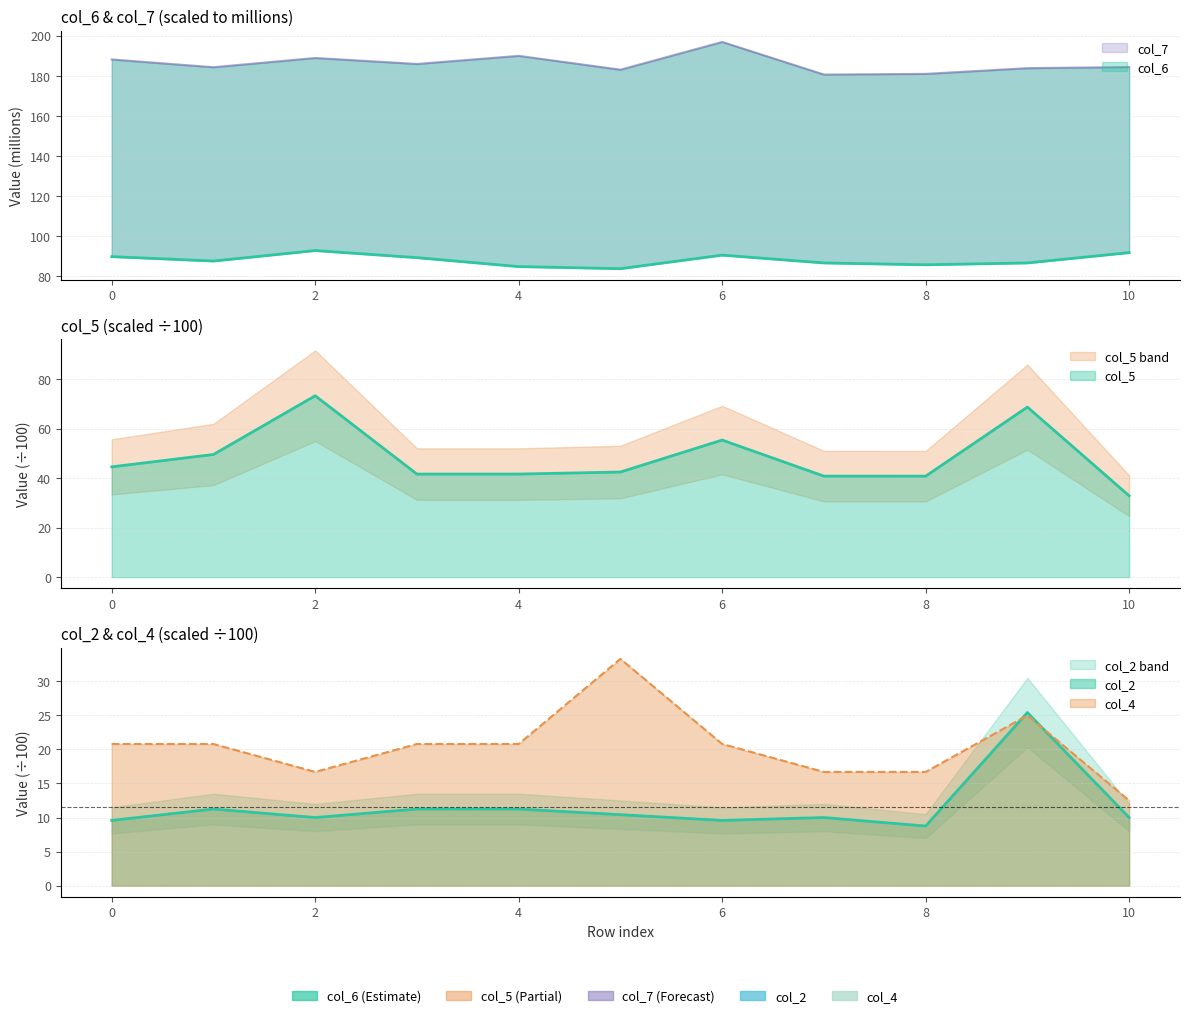

At how many categories does at least one series exceed 108?

11